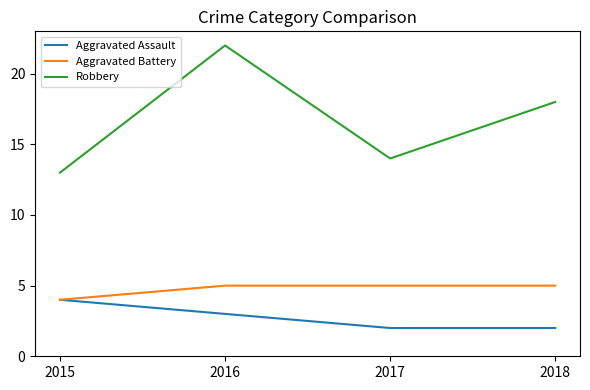

Which category has the lowest value in the Aggravated Battery series?

2015